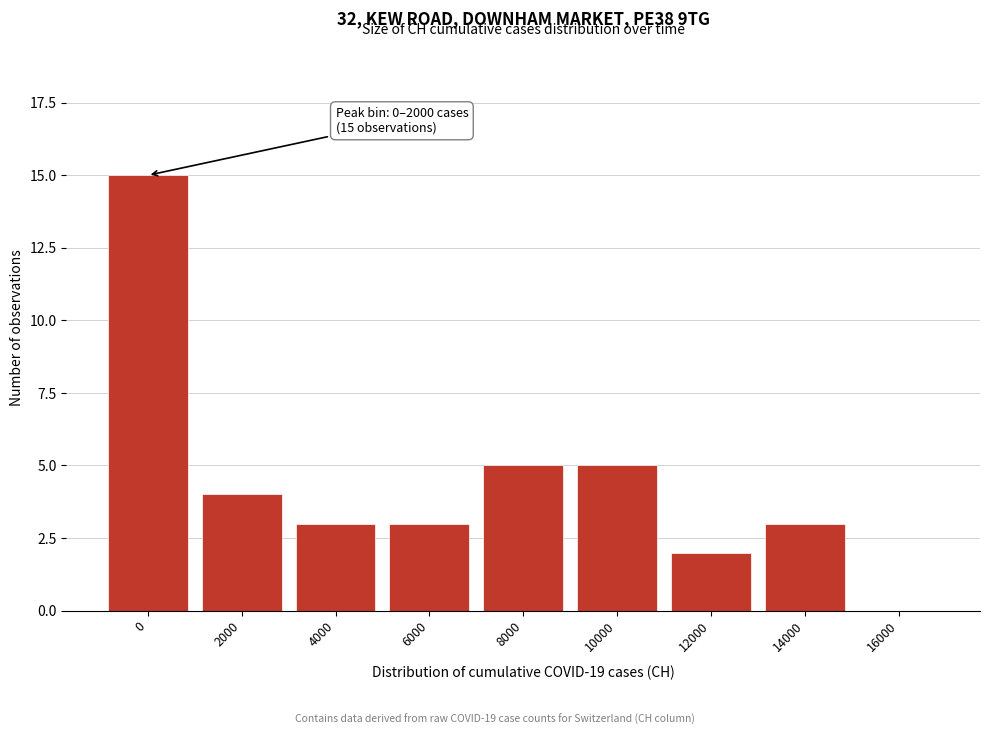

Reading right to left, extract all data points from this chart.

16000=0	14000=3	12000=2	10000=5	8000=5	6000=3	4000=3	2000=4	0=15